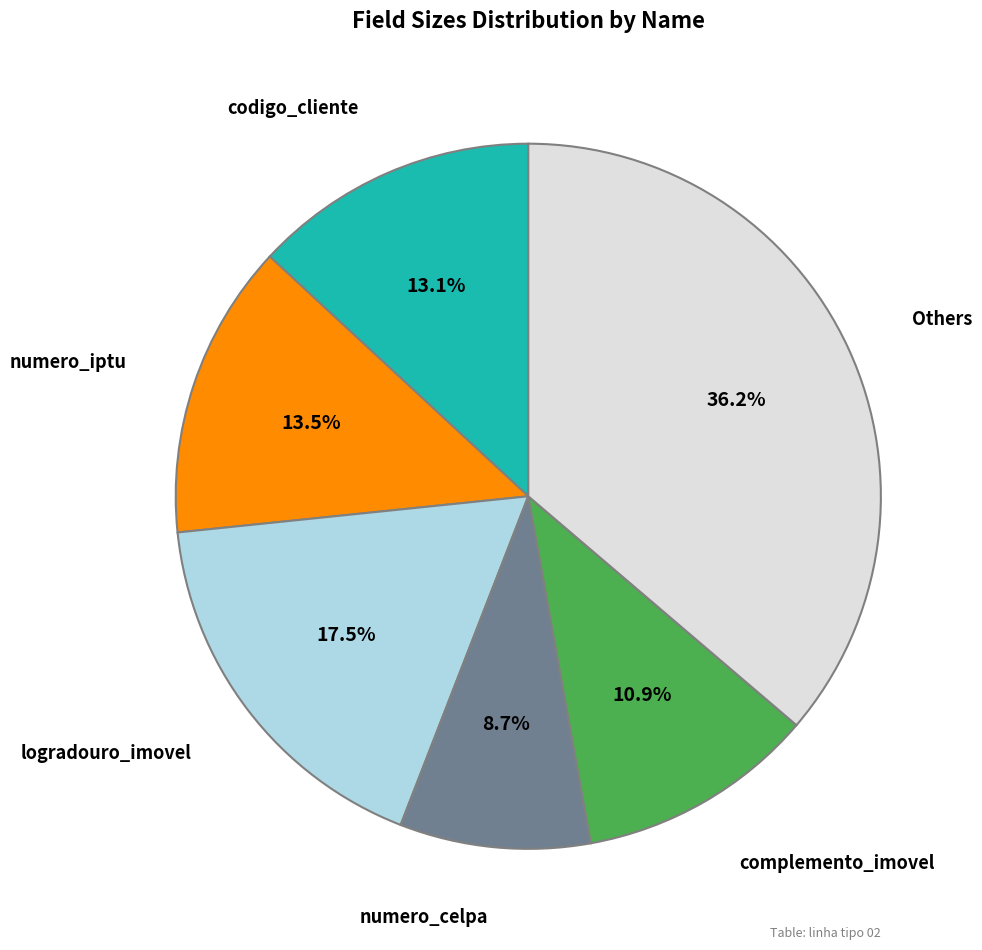

Does any single category account for the majority?

No